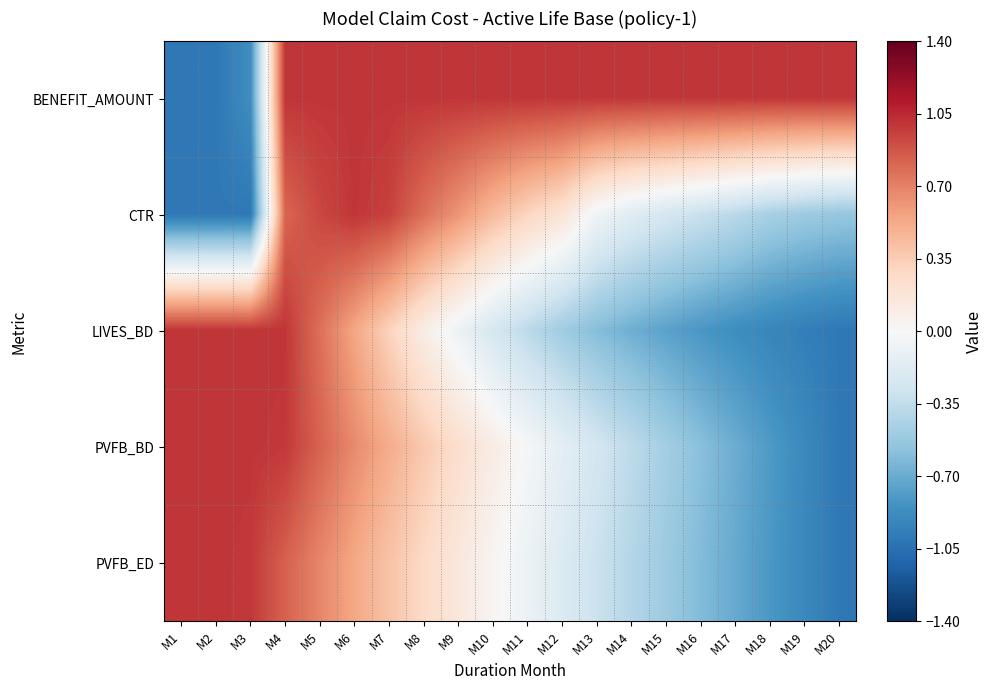

Which label corresponds to the largest value in the chart?

M4